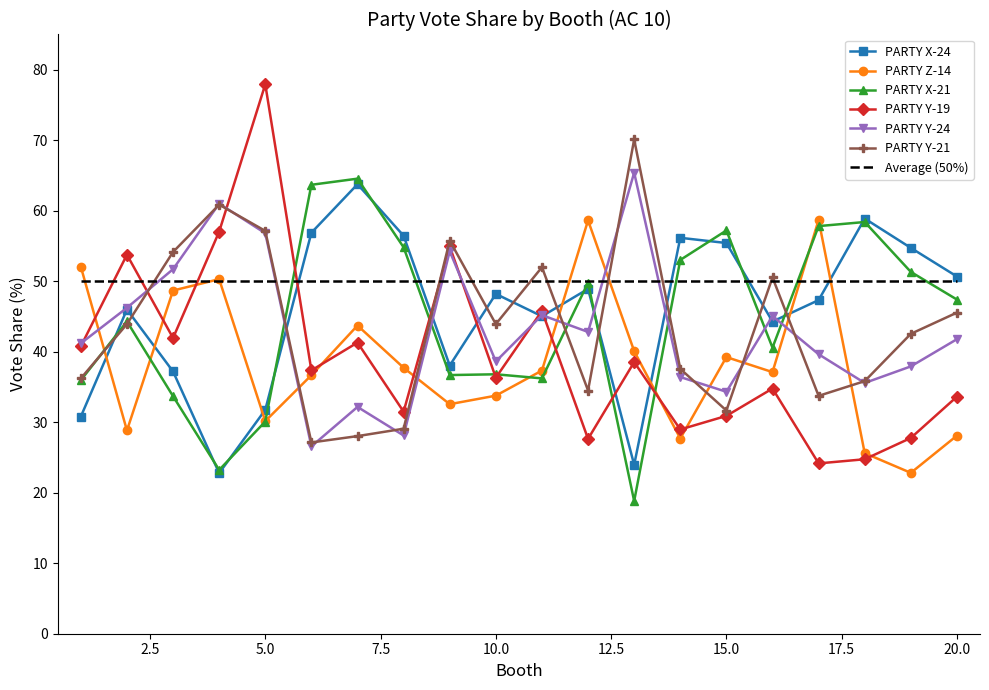

True or false: PARTY X-21 and PARTY Y-24 intersect in this chart.

True